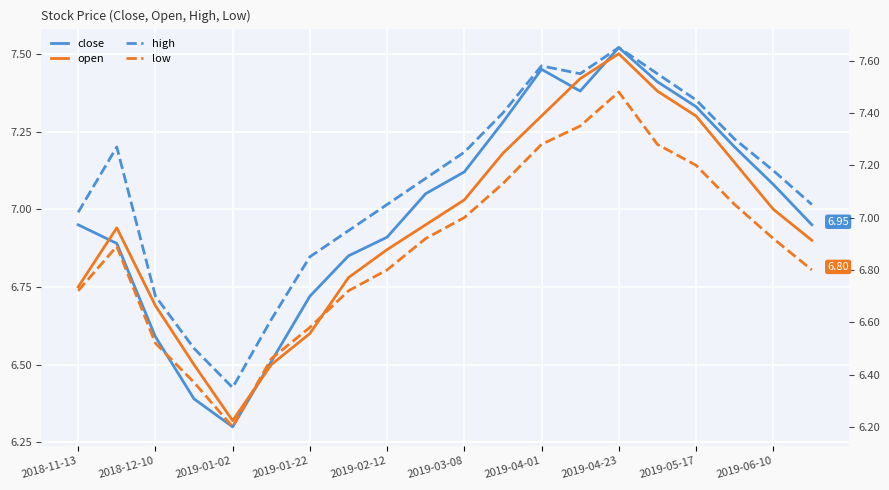

What is the value of the open point at the 20th from the left?

6.9